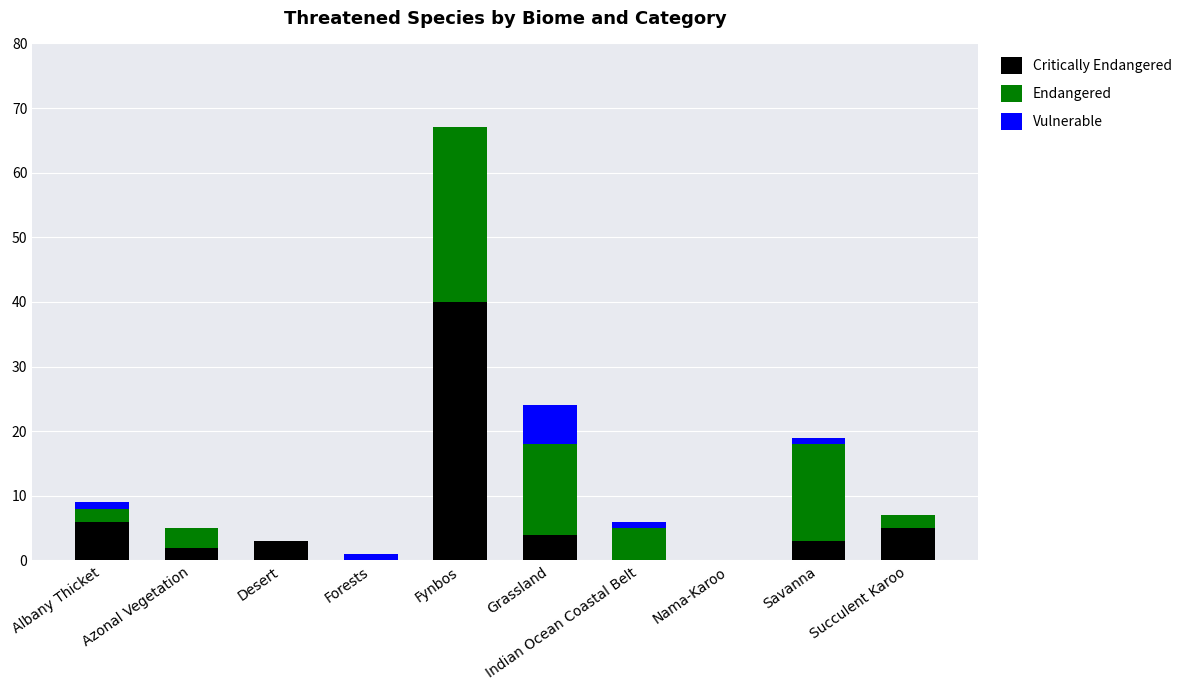

At which category is the sum across all series the highest?

Fynbos